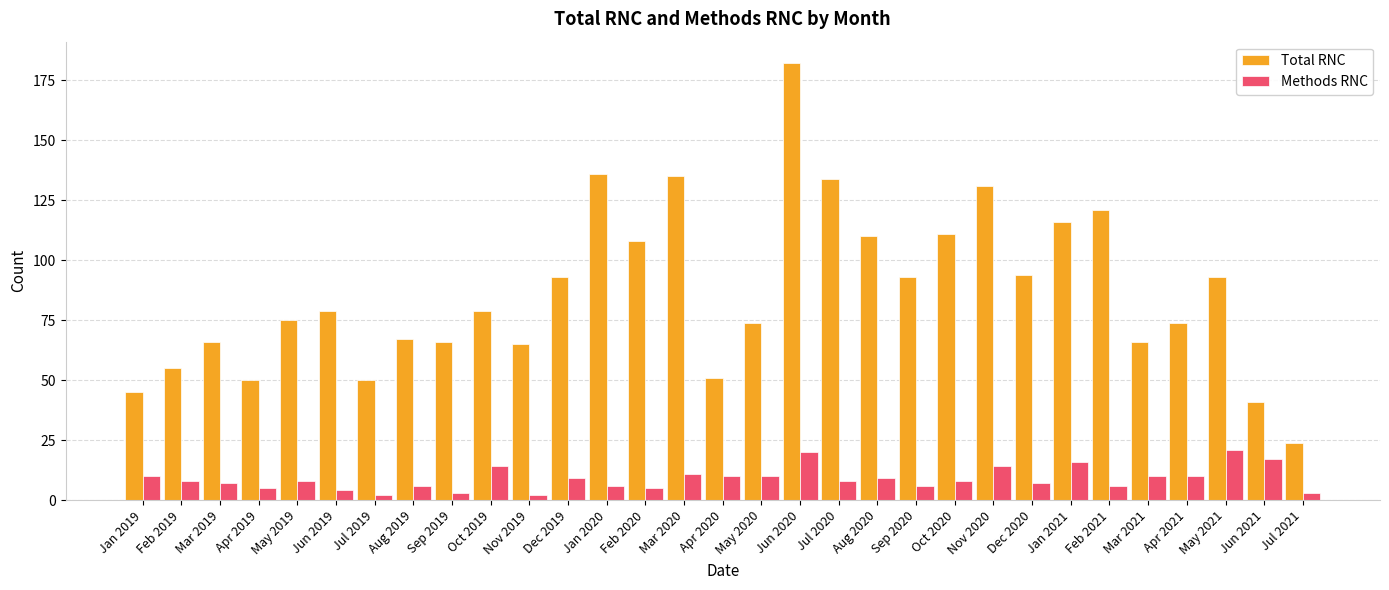

What is the value of the Methods RNC bar at the 3rd from the left?

7